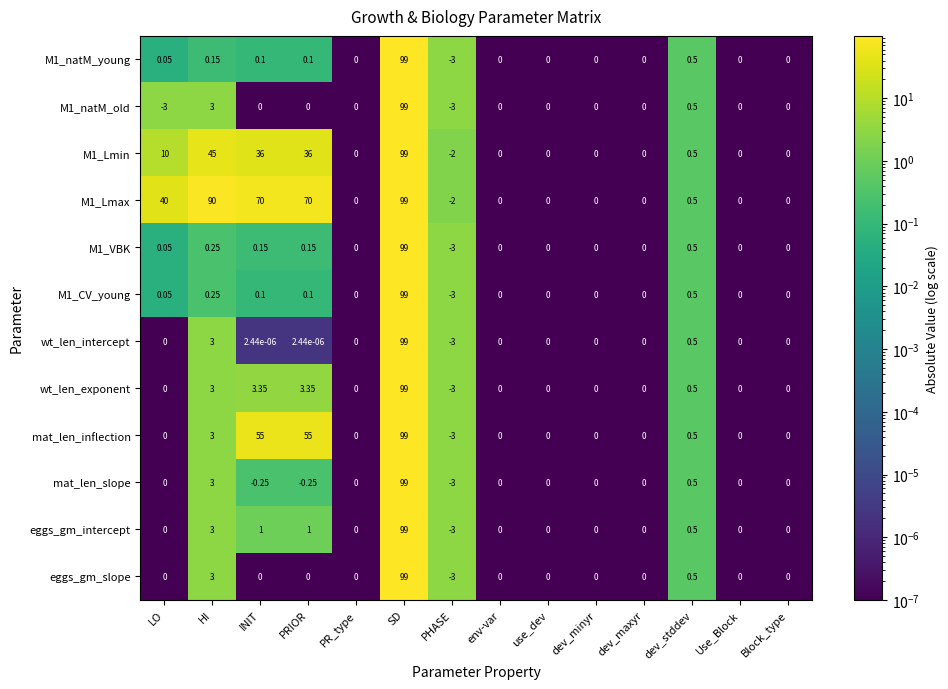

Which series has the largest total across all categories?

M1_Lmax